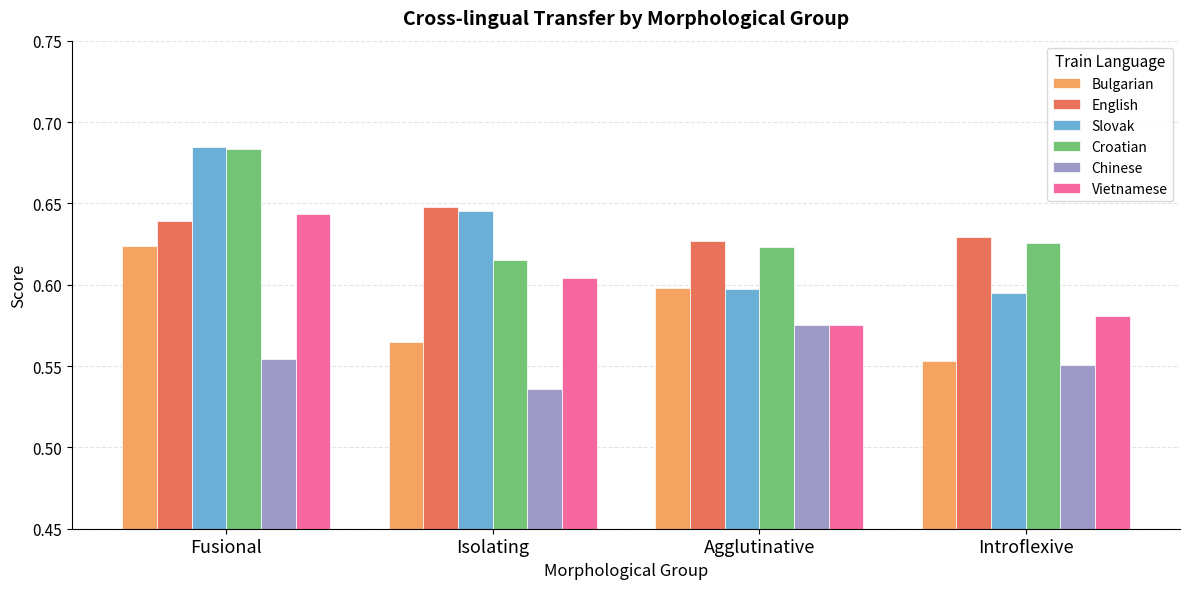

How many English values are between 0 and 1?

4